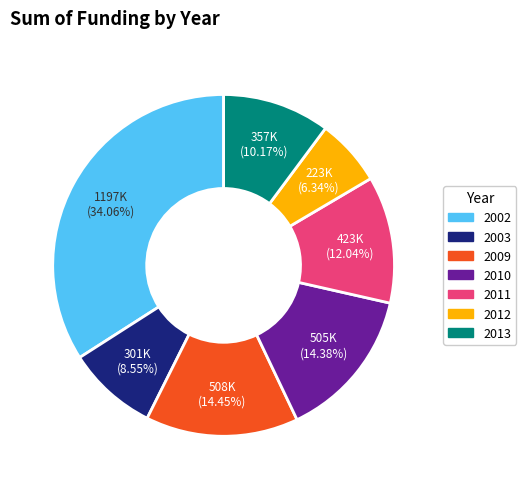

To the nearest percent, what is the average slice percentage?

14%